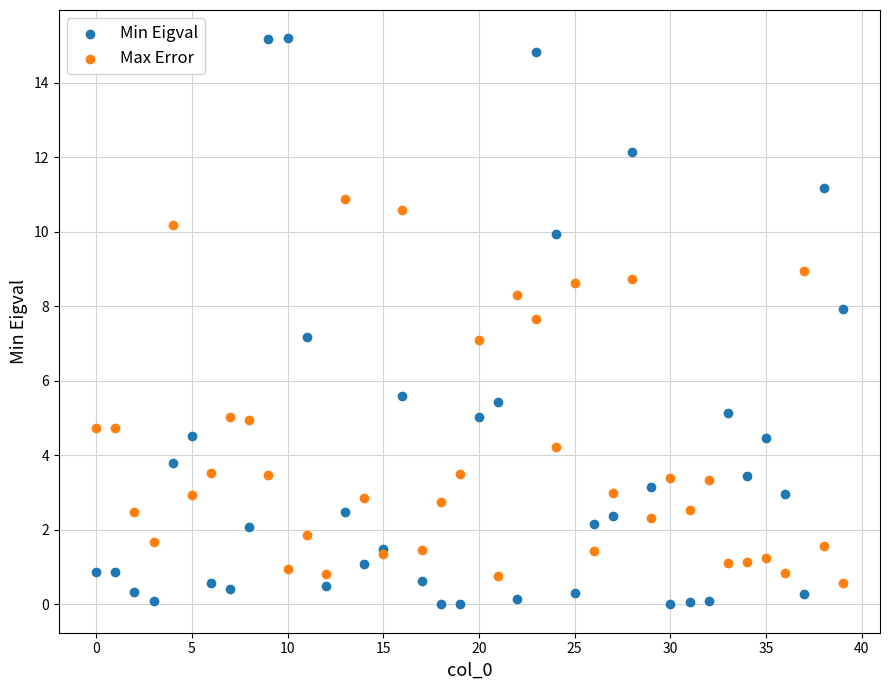

Which series has the widest spread of Y values?

Min Eigval